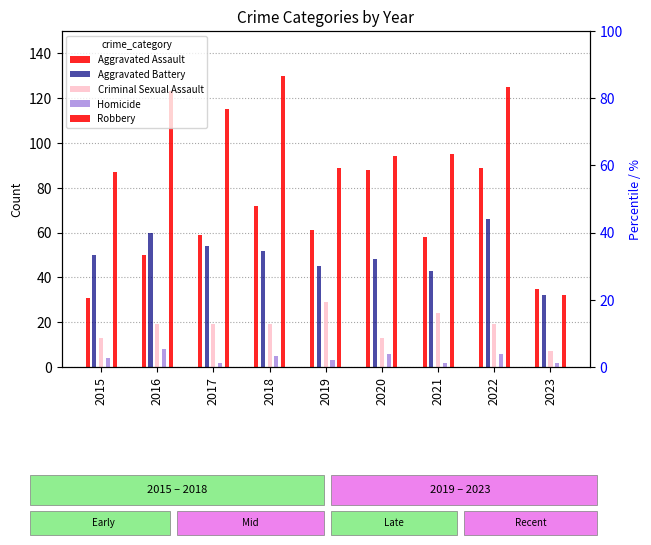

What is the approximate value of Homicide at 2016?

8